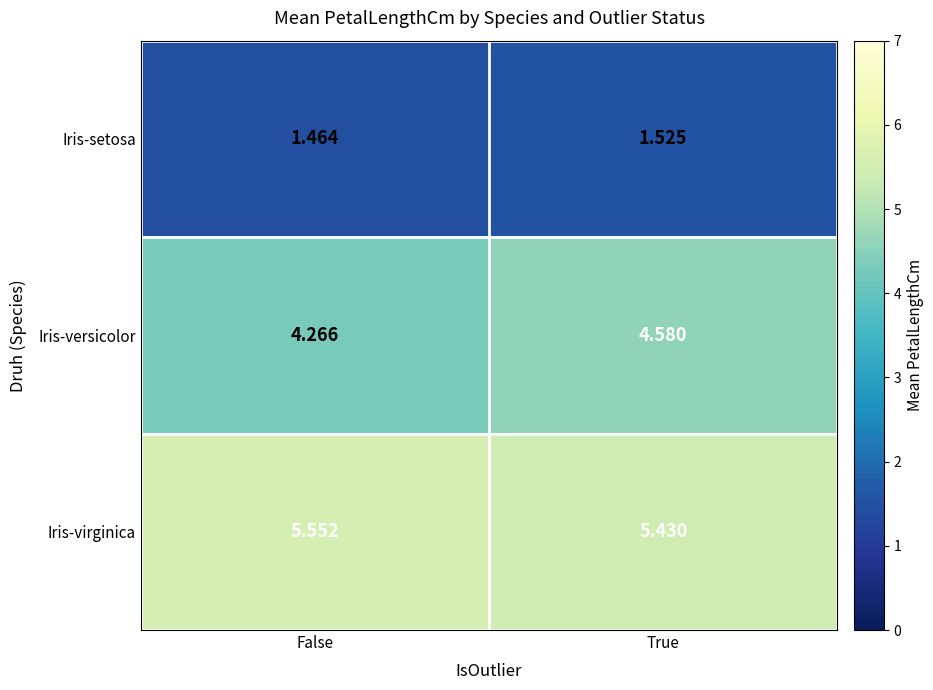

At which label is Iris-virginica closest to 5?

True